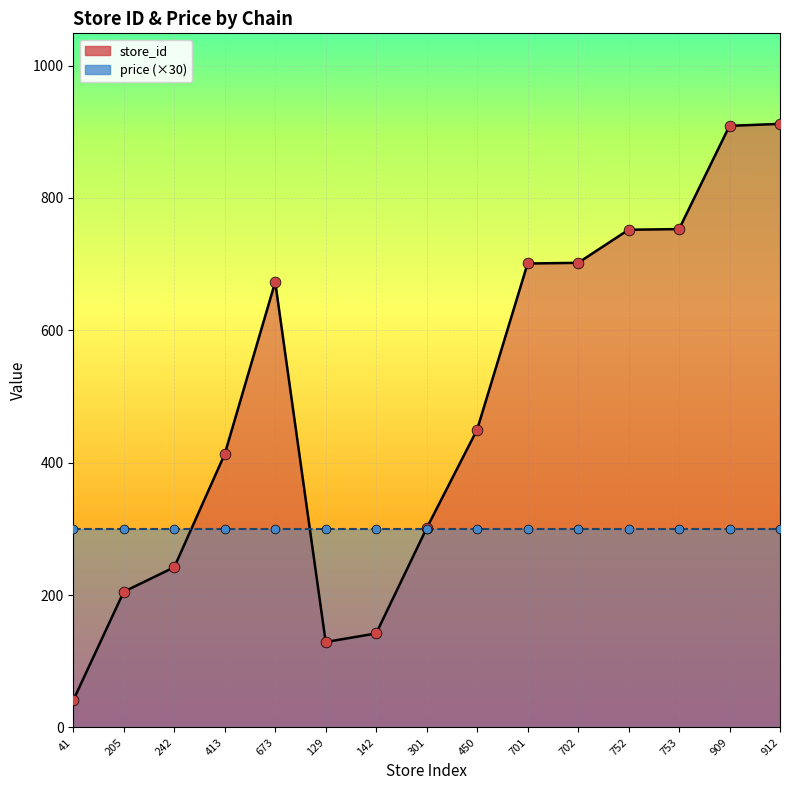

The store_id series shows 58 at 142. True or false?

False